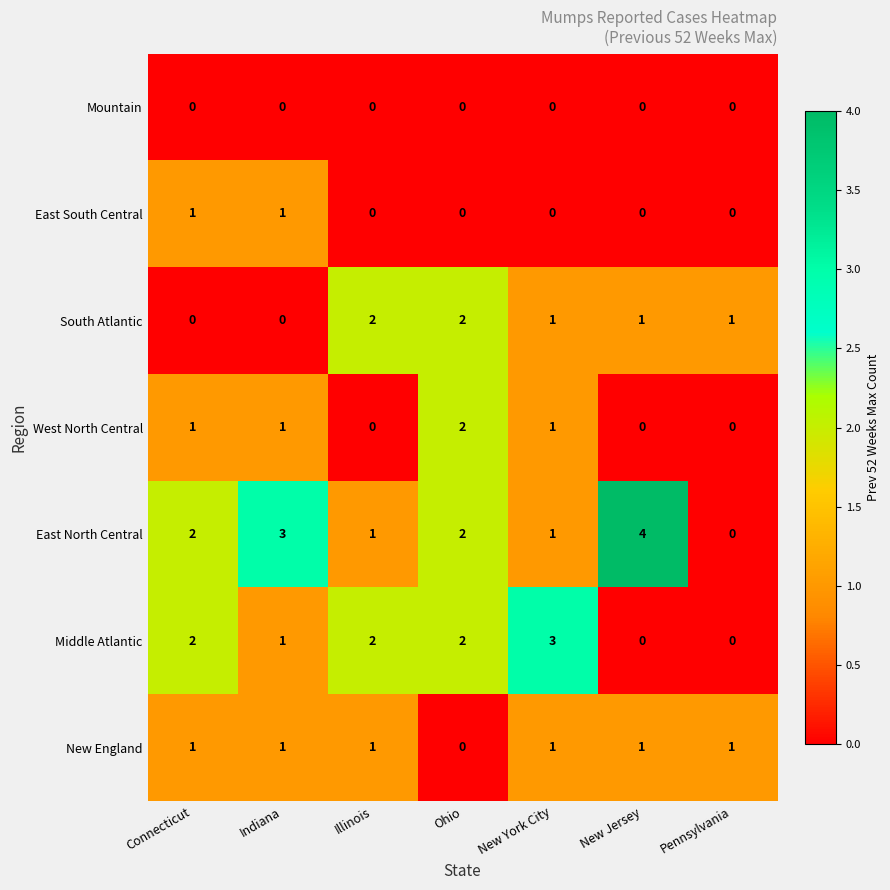

At how many categories does at least one series exceed 0?

7